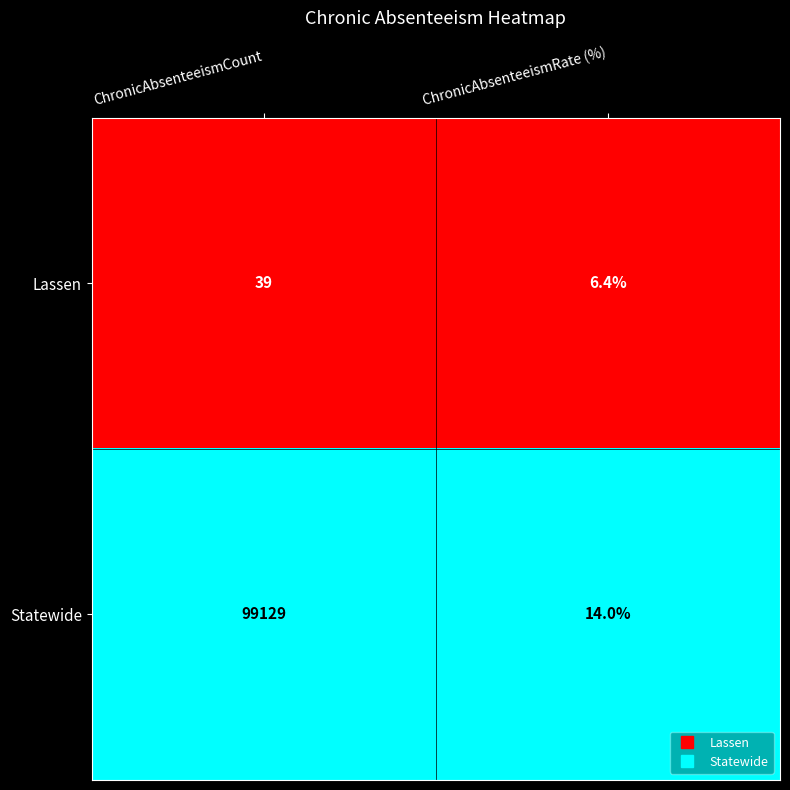

At which category does the chart reach its minimum across all series?

ChronicAbsenteeismRate (%)